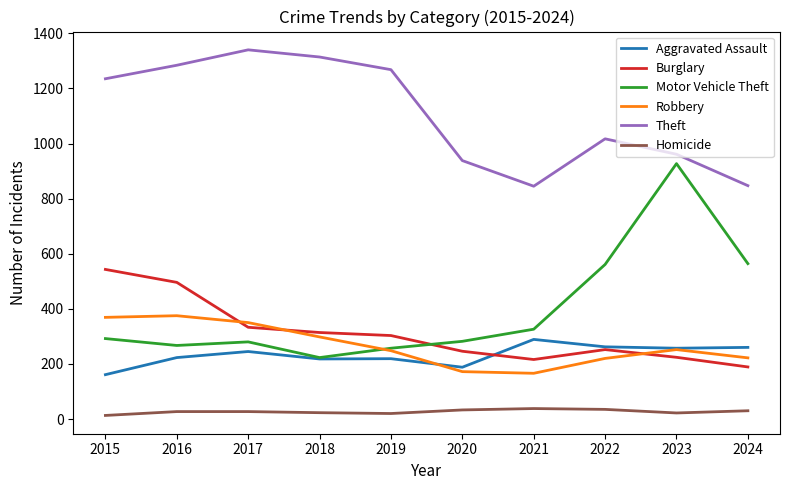

Which category has the highest value in the Theft series?

2017